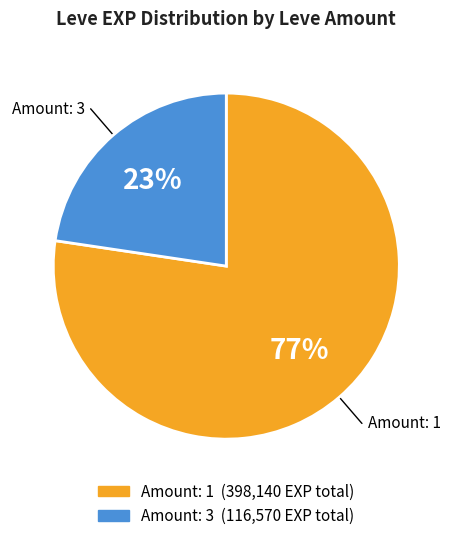

To the nearest percent, what is the average slice percentage?

50%